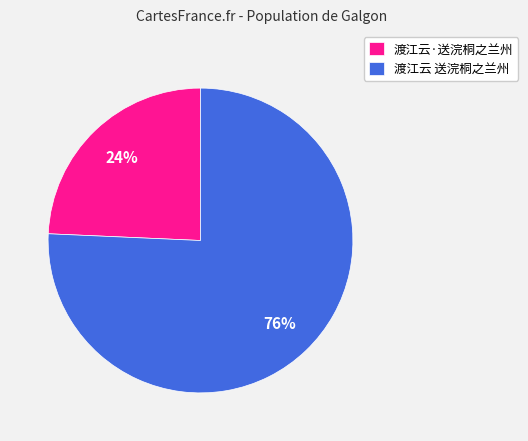

Do 渡江云 送浣桐之兰州 and 渡江云·送浣桐之兰州 together represent more than half of the pie?

Yes